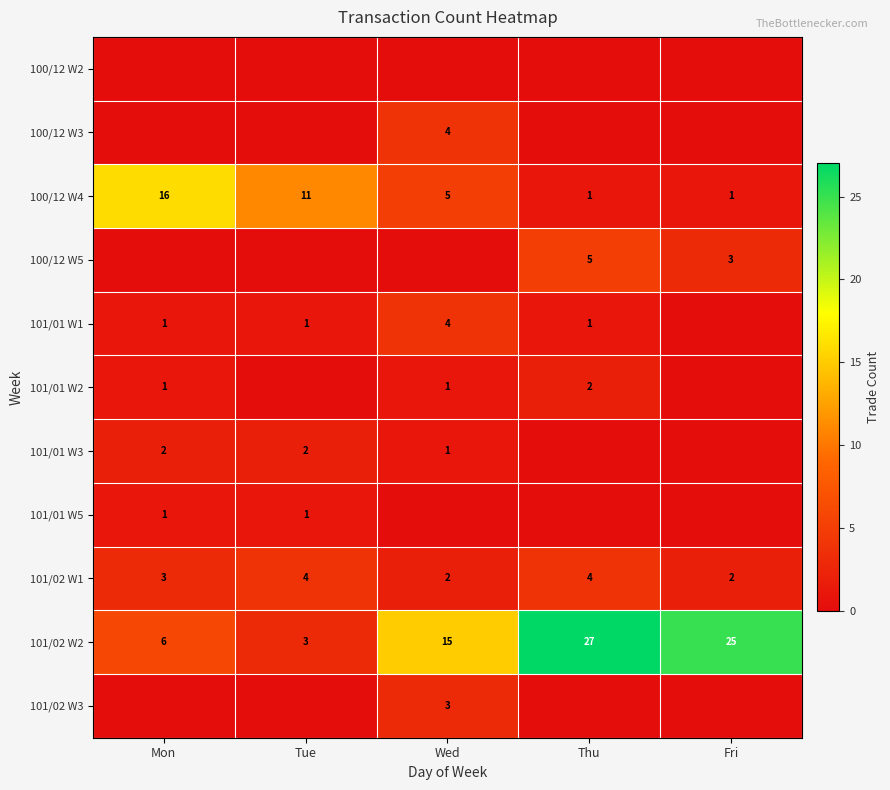

What is the difference between the maximum and minimum values in the 100/12 W4 series?

15